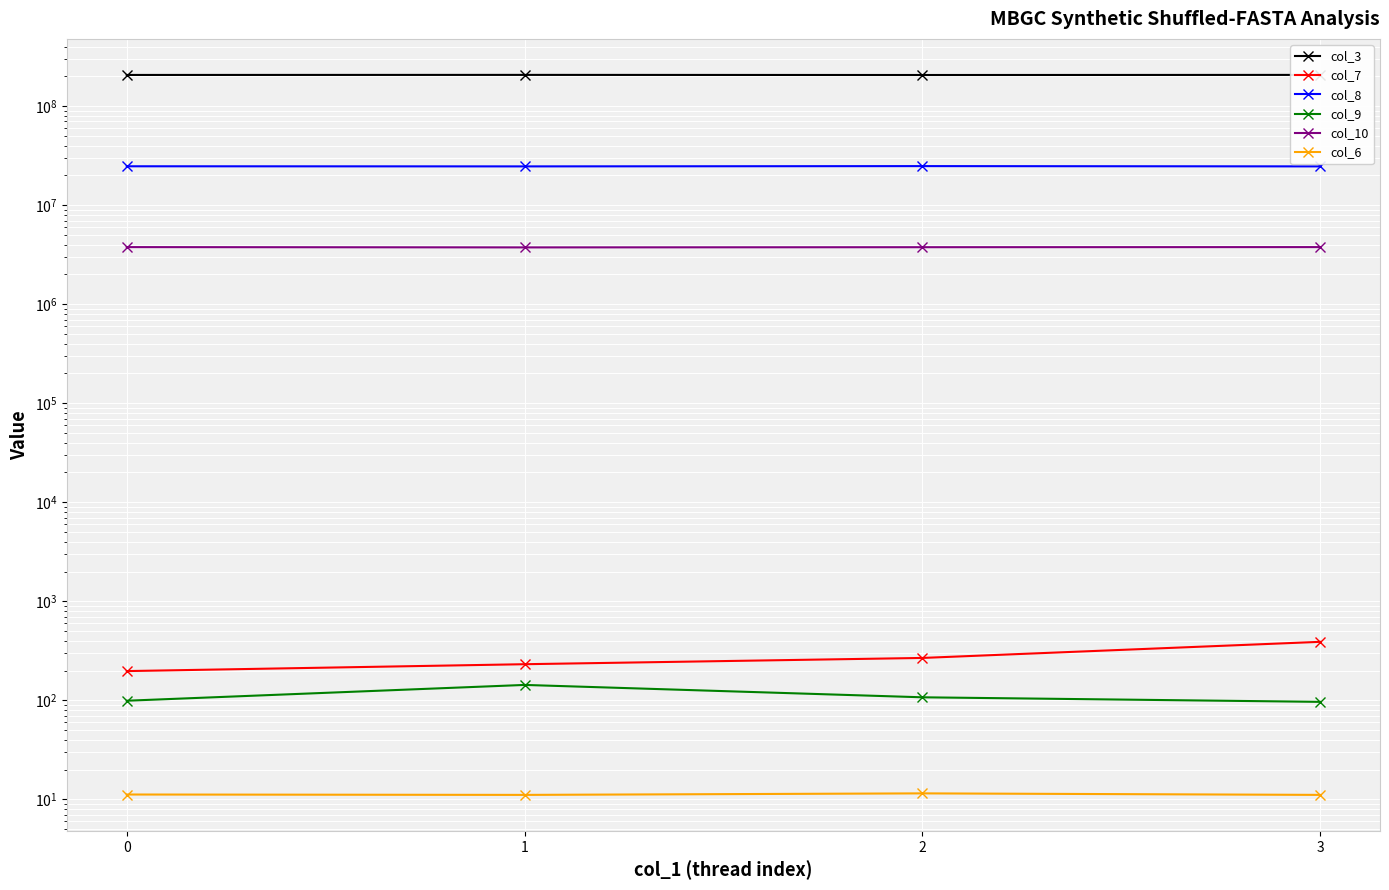

The value of col_3 at 2 is 107567917.3. True or false?

False